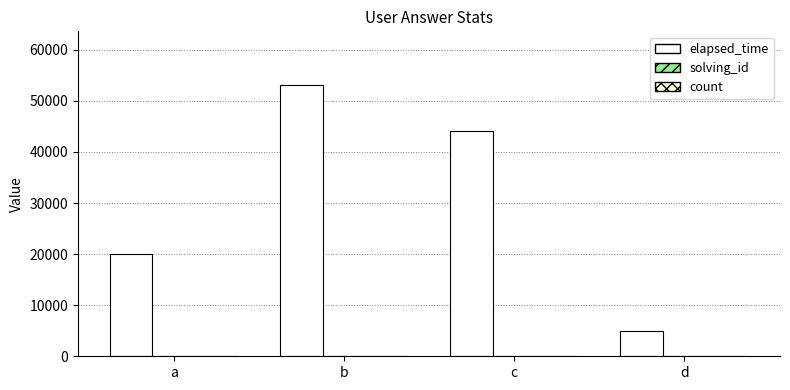

What is the spread (max minus min) of values at b?

52999